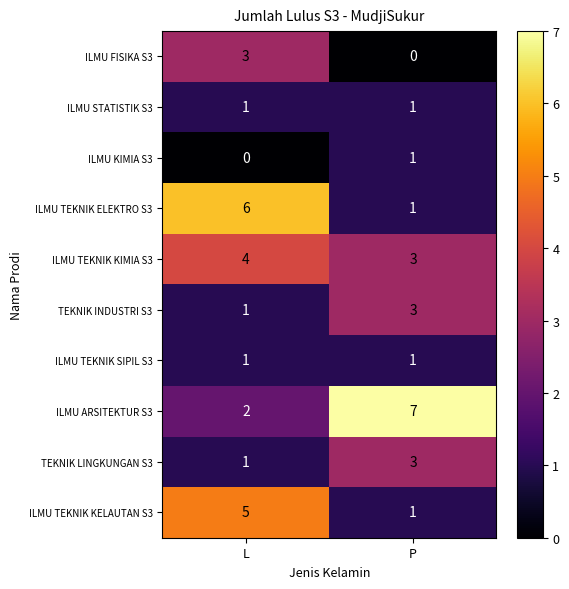

What is the greatest value displayed?

7